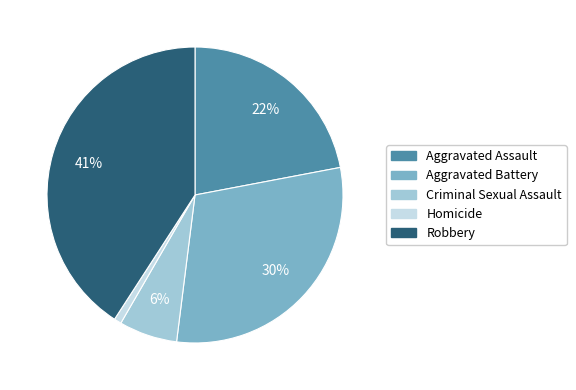

Which category has the smallest portion of the pie?

Homicide